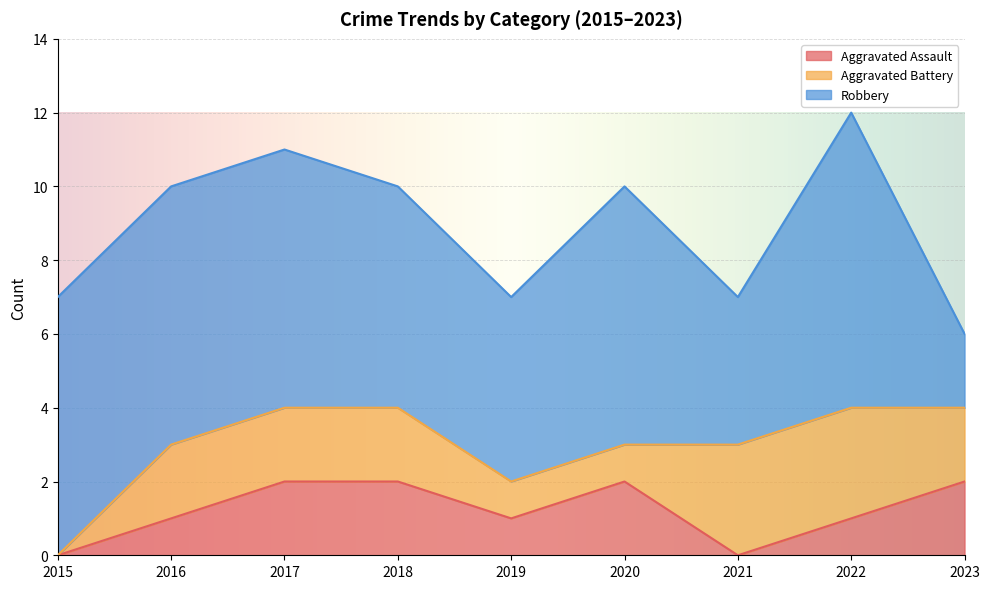

Reading left to right, extract all data points from this chart.

Aggravated Assault: 0	1	2	2	1	2	0	1	2
Aggravated Battery: 0	2	2	2	1	1	3	3	2
Robbery: 7	7	7	6	5	7	4	8	2